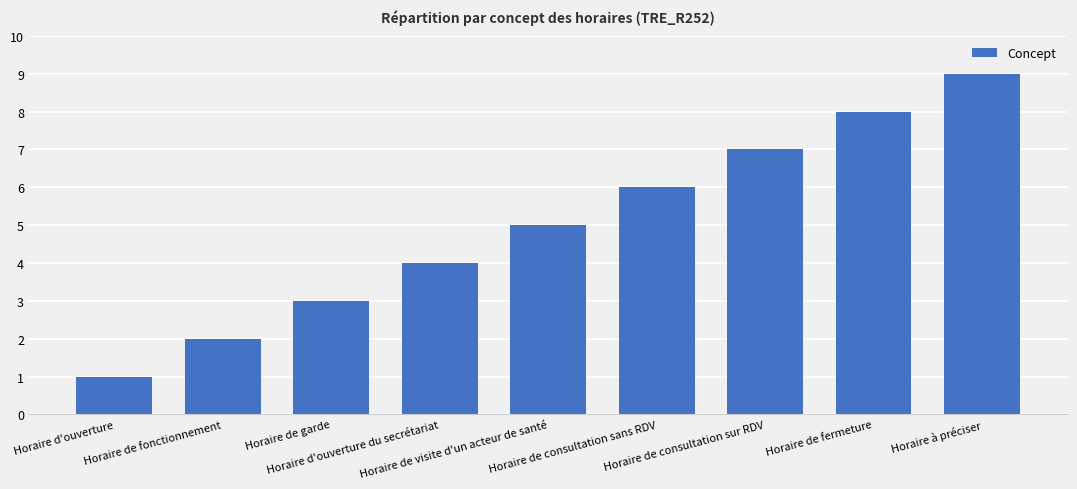

What is the sum of all values?

45